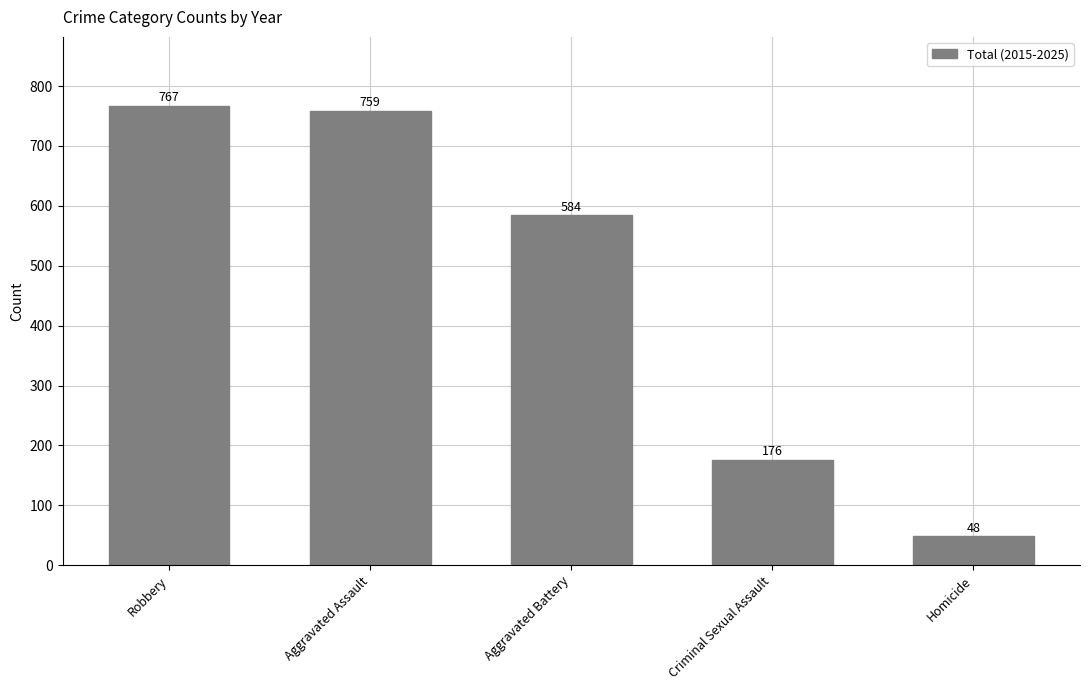

What is the change in value from Robbery to Aggravated Battery?

-183